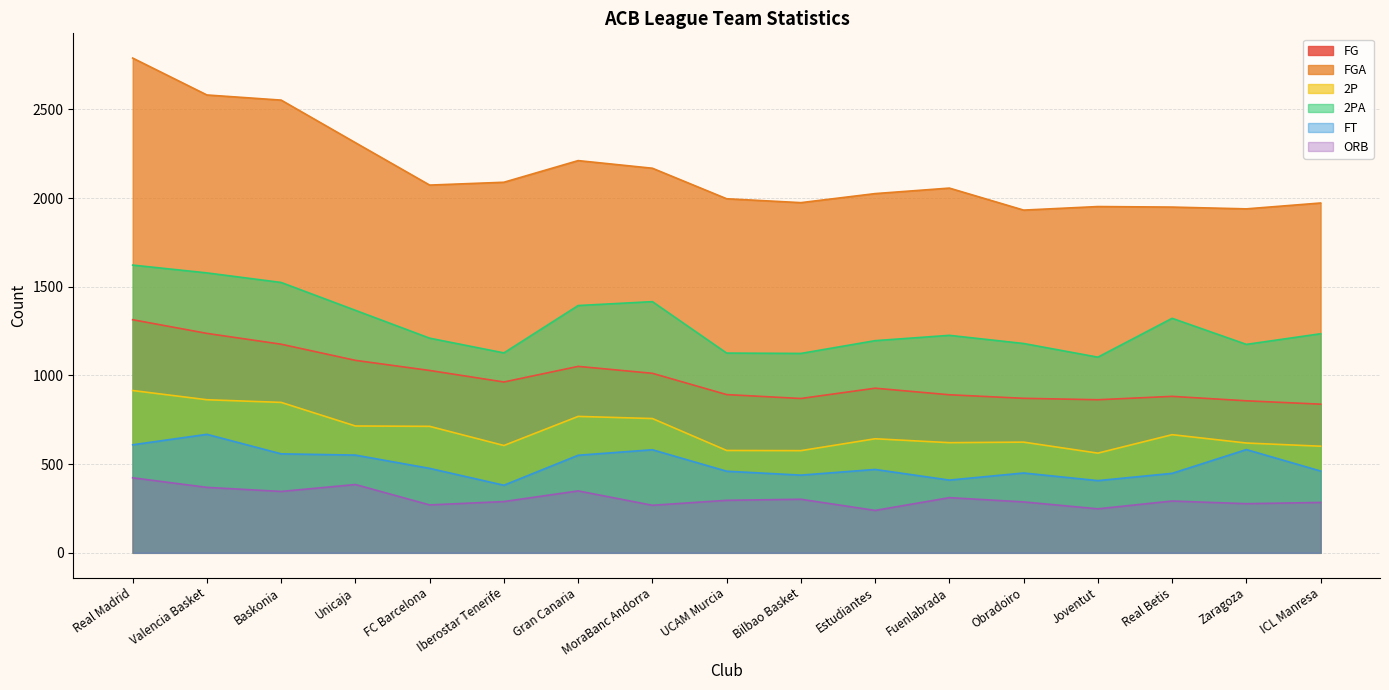

Count the number of categories in the chart.

17